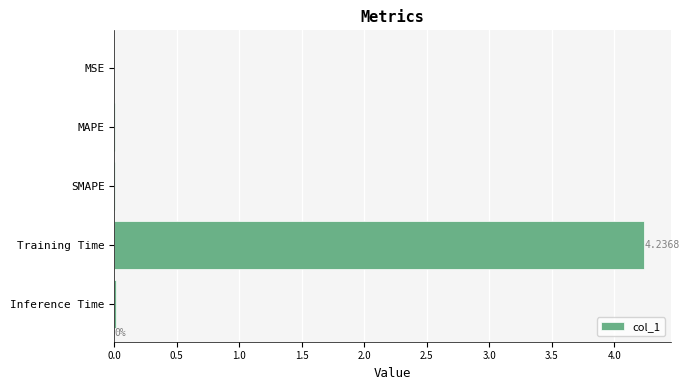

Are the bars horizontal?

Yes